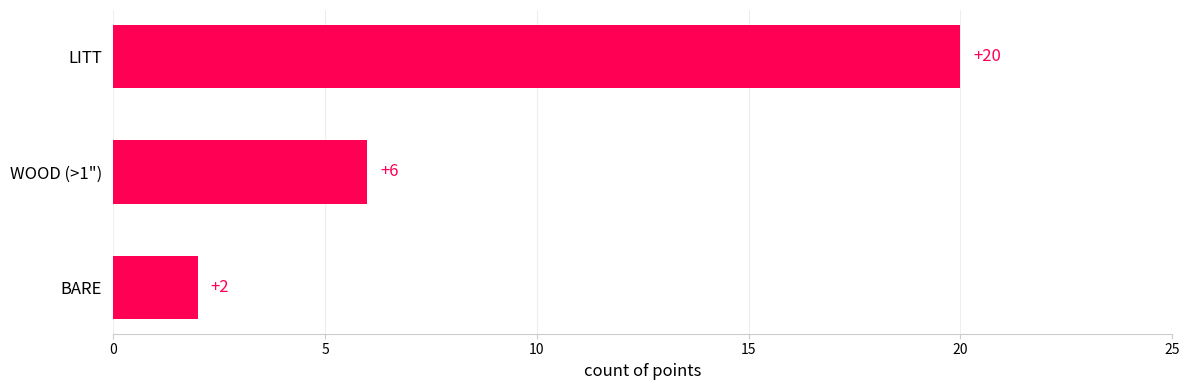

The chart shows a value of 2 at BARE. True or false?

True